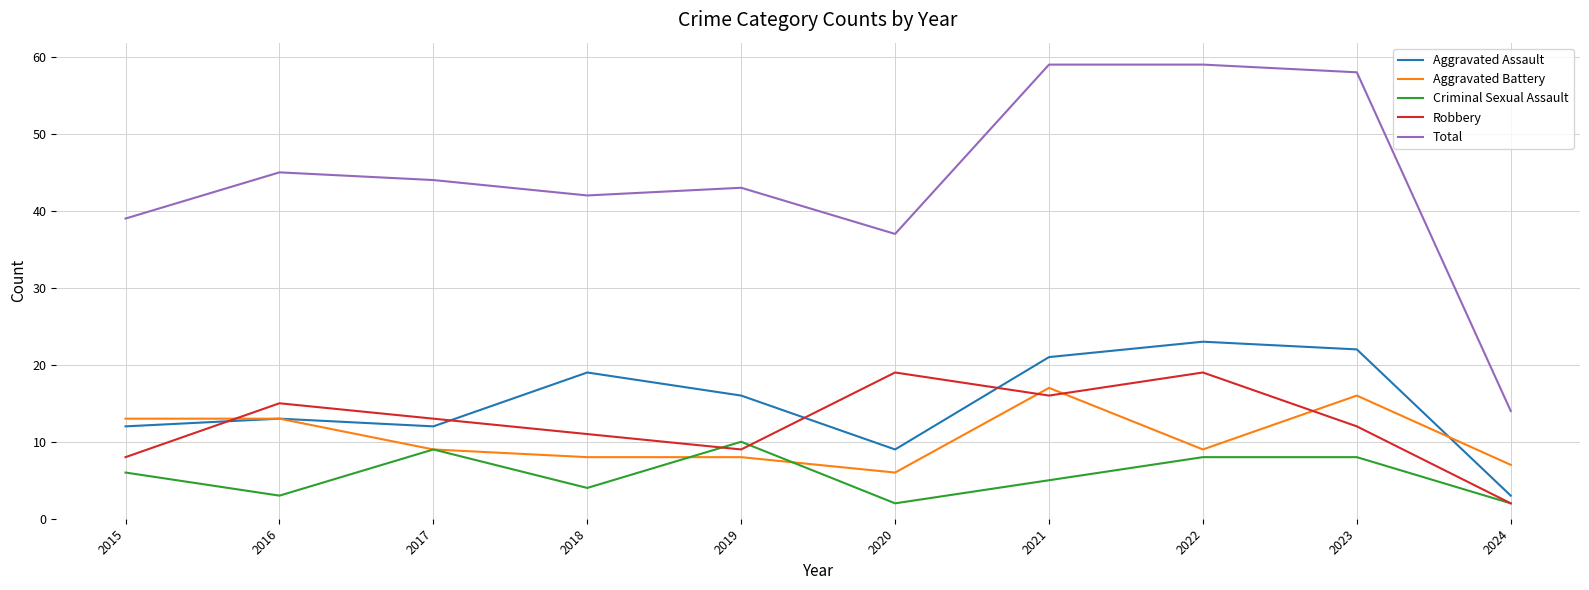

Count the number of categories in the chart.

10